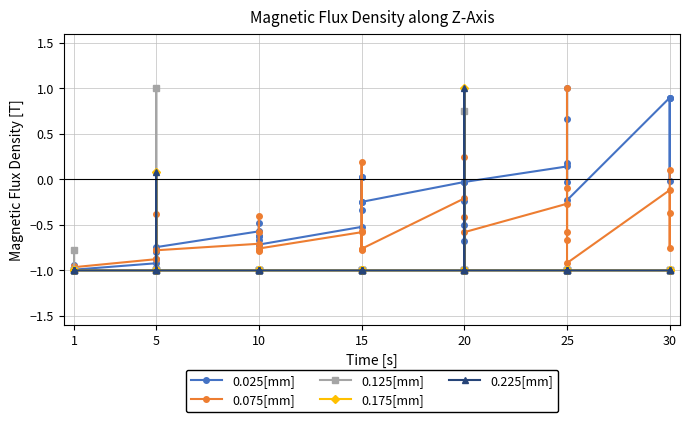

How many positive values does the 0.125[mm] series have?

2